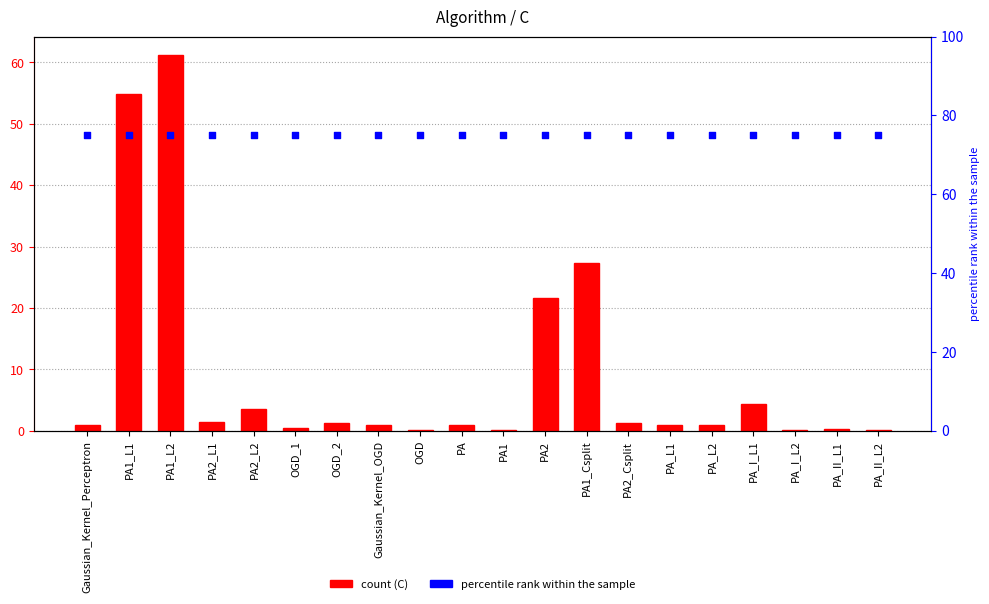

Is the value of percentile rank within the sample at PA2_L1 greater than the value of C at PA_L1?

Yes